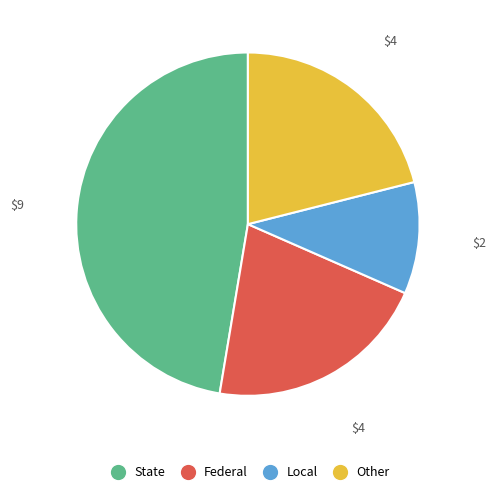

Is there a majority slice in this chart?

No